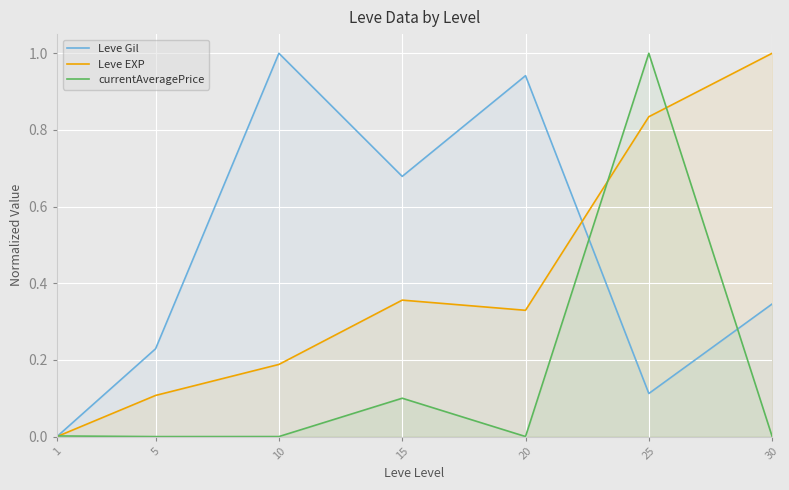

Between which two adjacent categories do Leve Gil and currentAveragePrice first intersect?

1 and 5